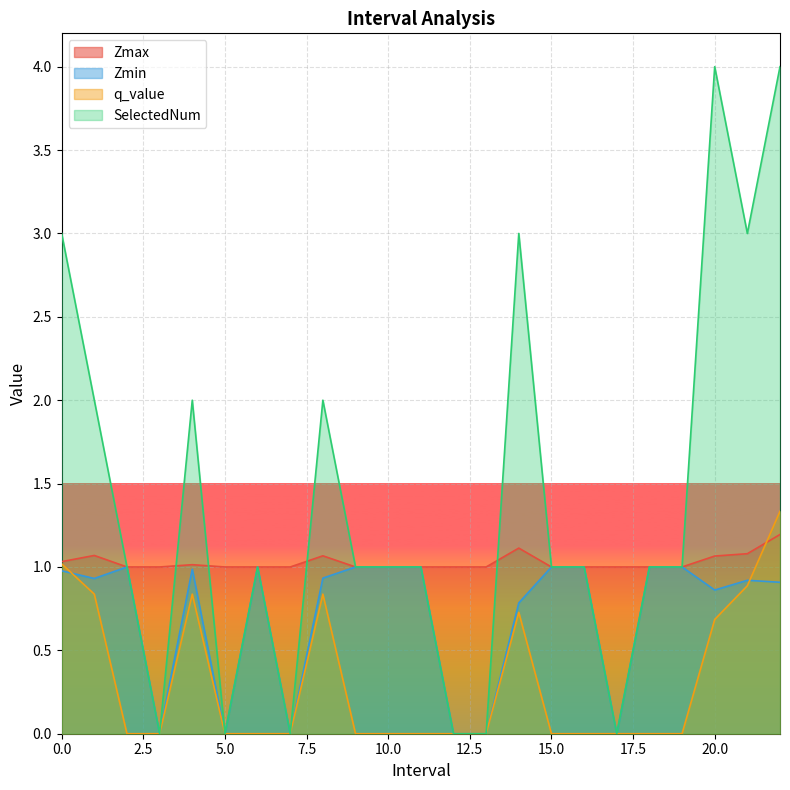

How many times do q_value and Zmax cross each other?

1